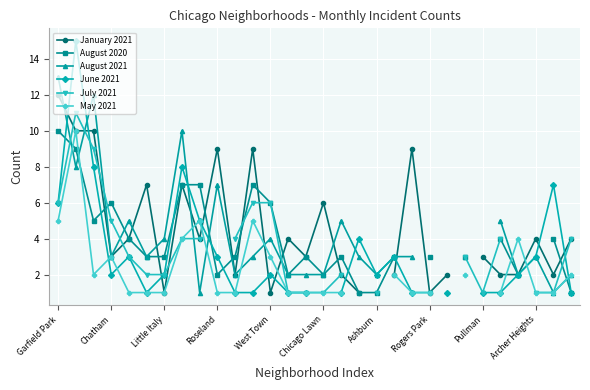

How many data points in January 2021 are above 4?

9